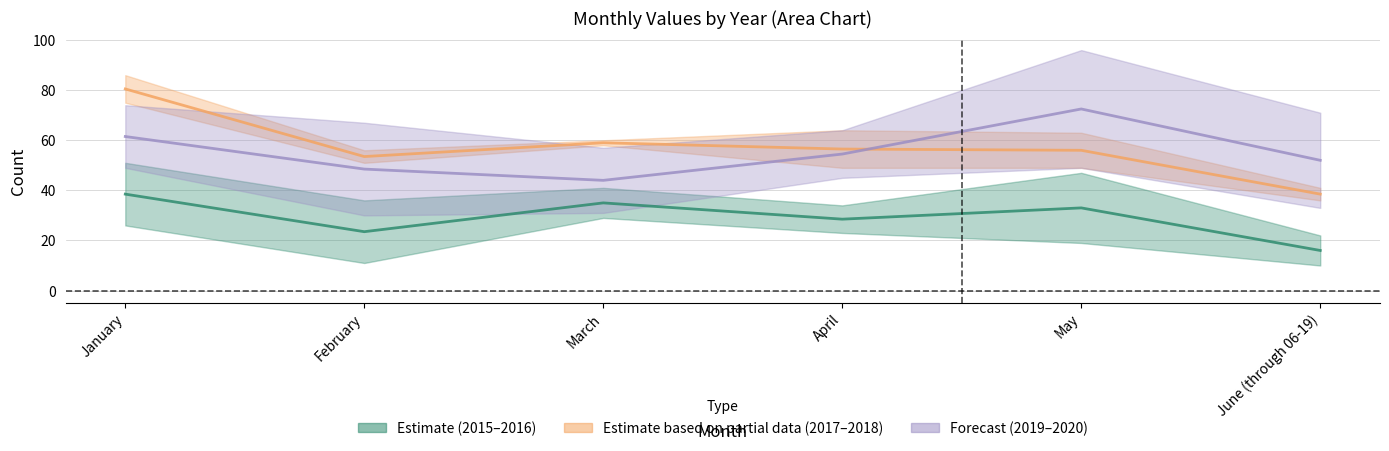

True or false: 2019 has a value of 83 at January.

False